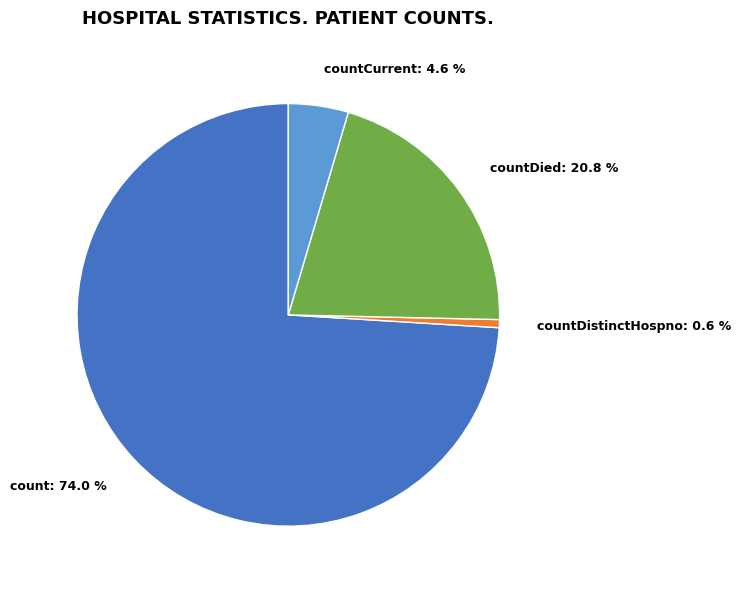

What percentage do countDistinctHospno and countDied together represent?

21.4%